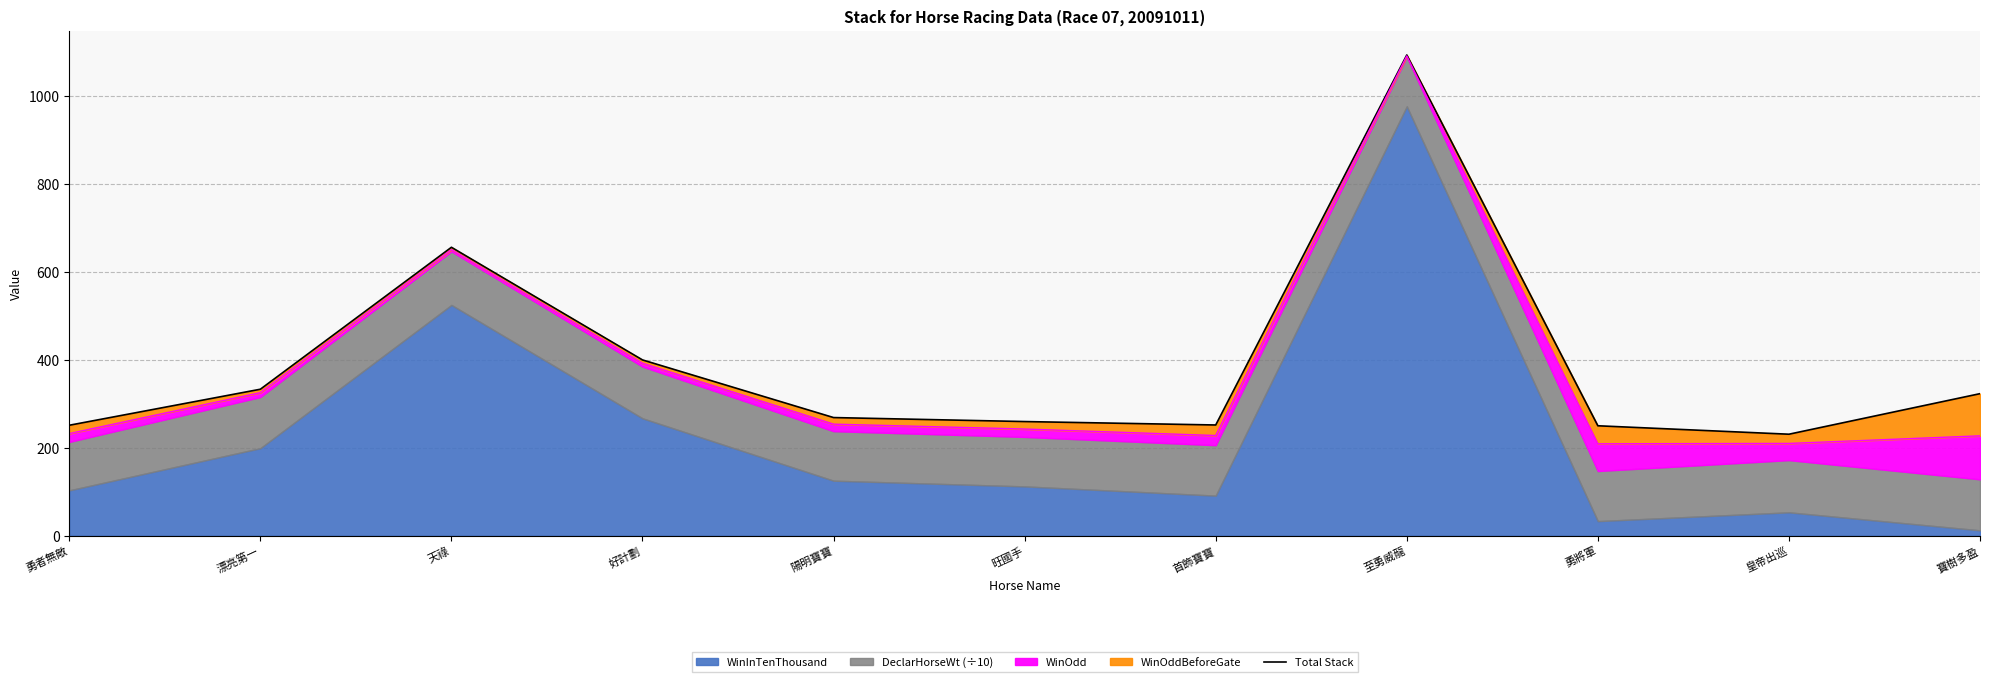

What is the value of the 2nd point from the left?

333.2